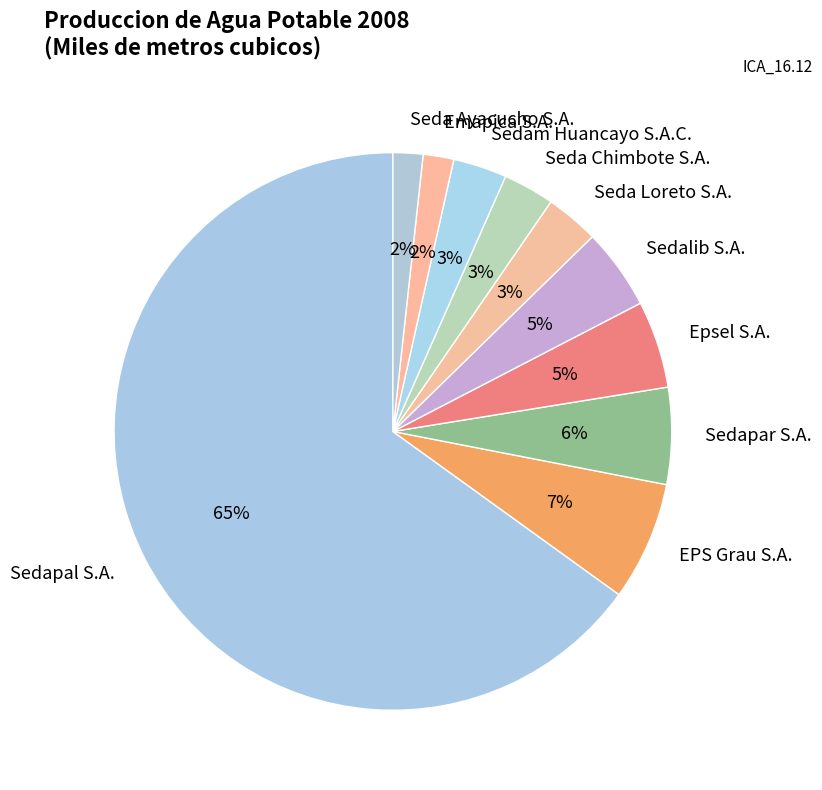

Is it true that Epsel S.A. is 5% of the pie?

True